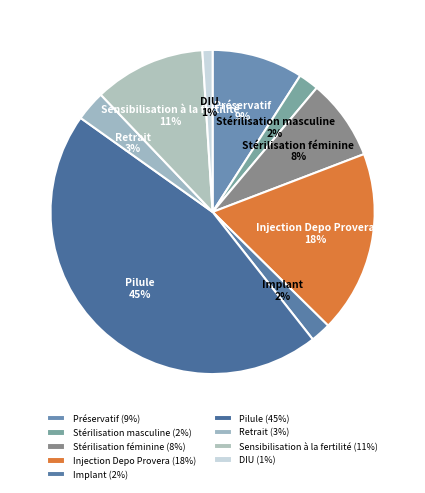

What percentage is the Préservatif slice, to the nearest percent?

9%